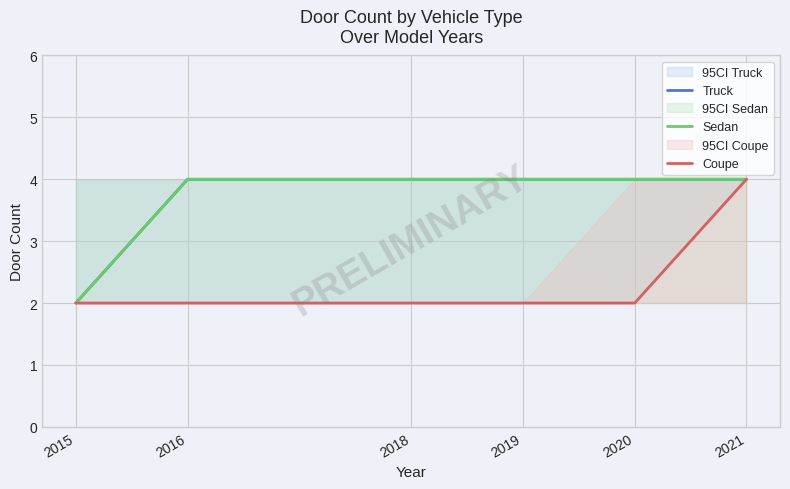

Reading left to right, transcribe all the data shown in this chart.

Truck: 2	4	4	4	4	4
Sedan: 2	4	4	4	4	4
Coupe: 2	2	2	2	2	4